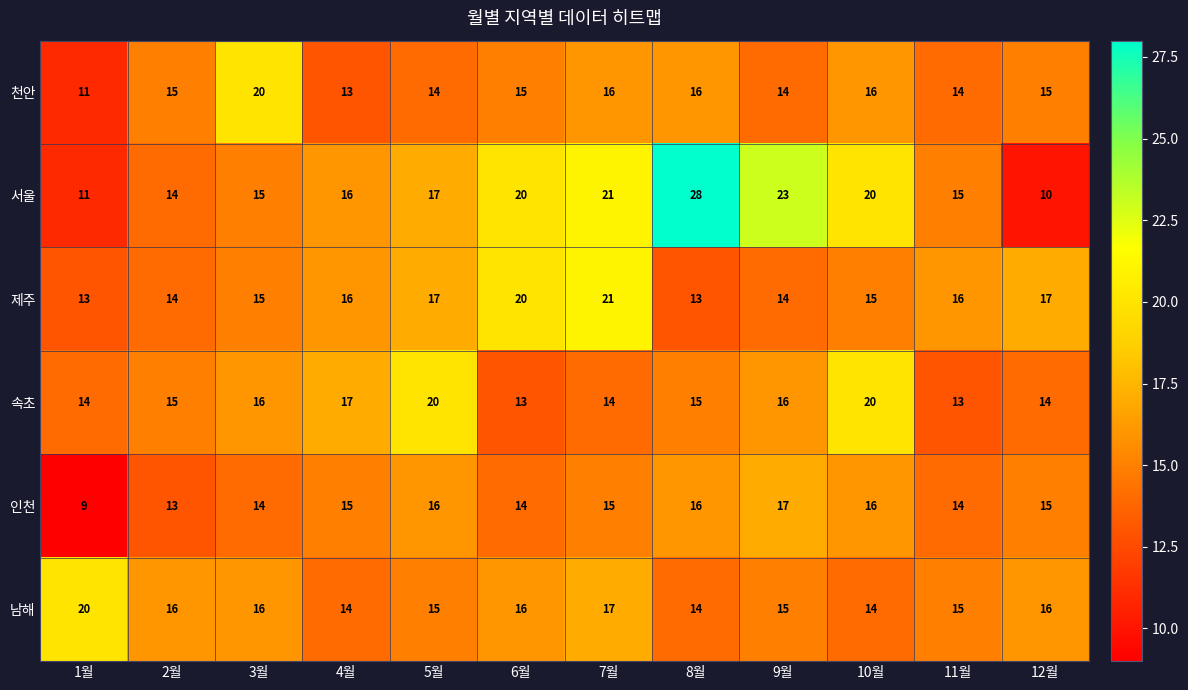

What is the sum of the 속초 values at 11월 and 2월?

28